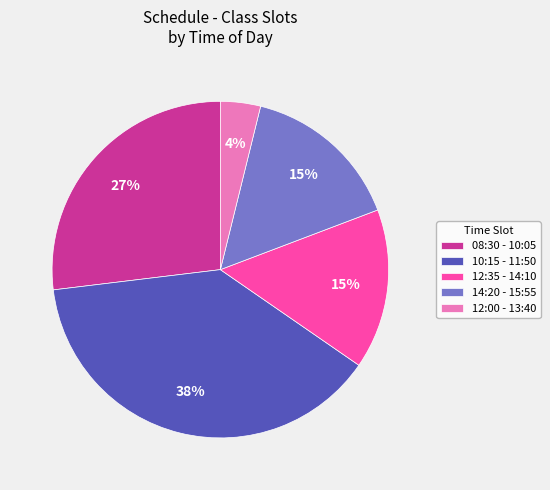

Approximately how many times larger is the value at 08:30 - 10:05 compared to 10:15 - 11:50?

0.7